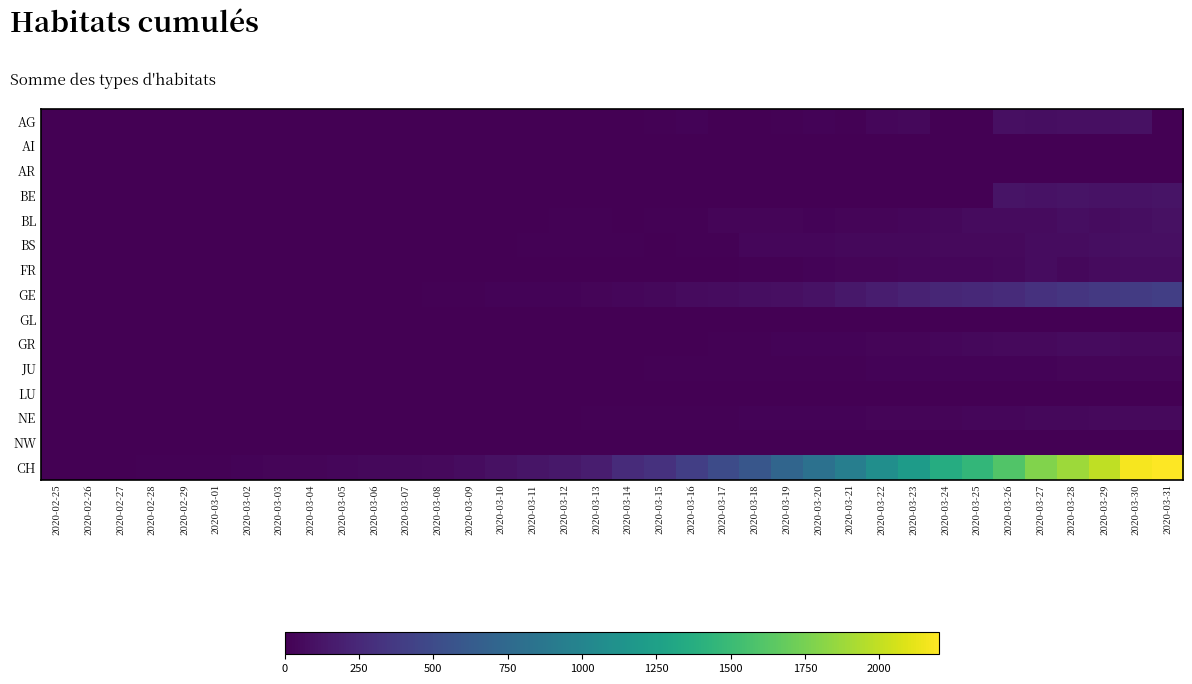

Between 2020-03-05 and 2020-03-13, which series saw the biggest shift?

CH